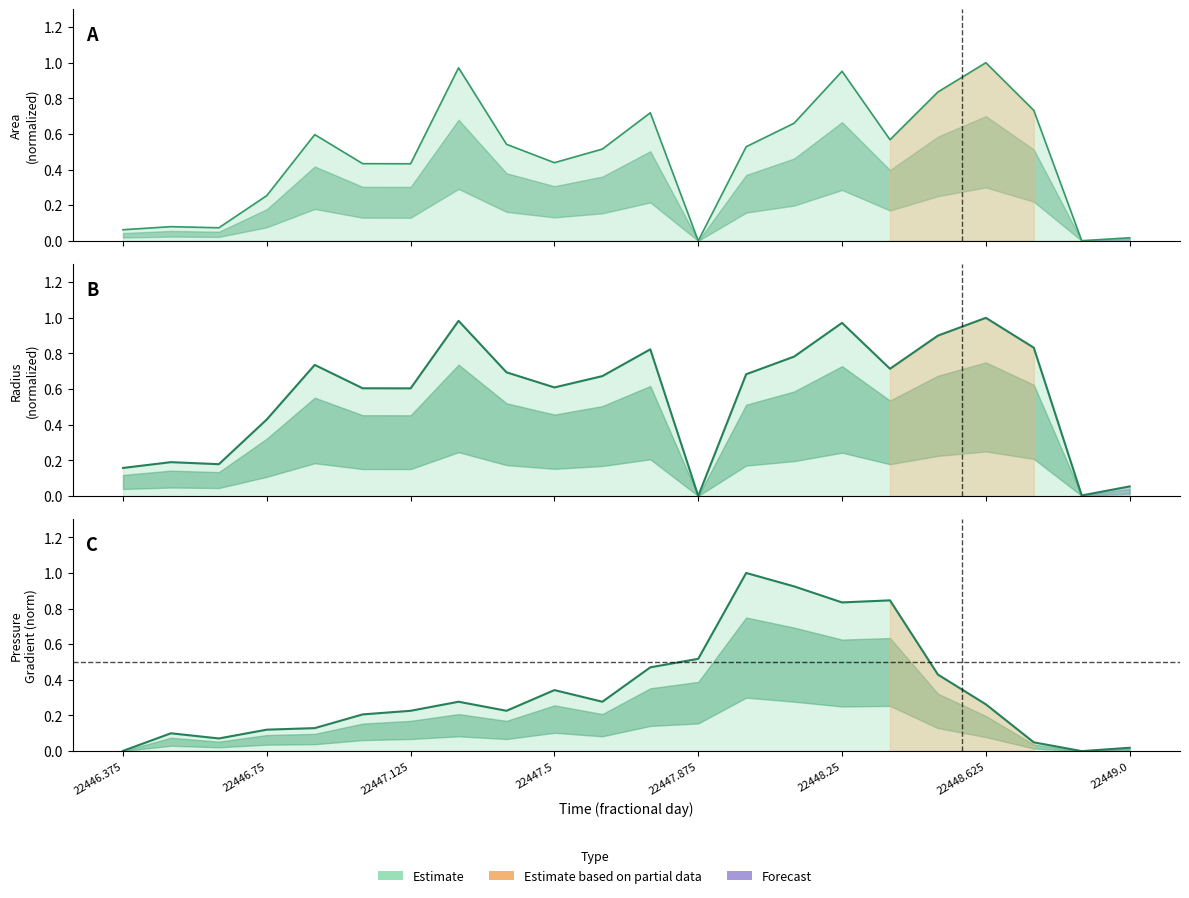

How many interior local peaks does the radius line series have?

6